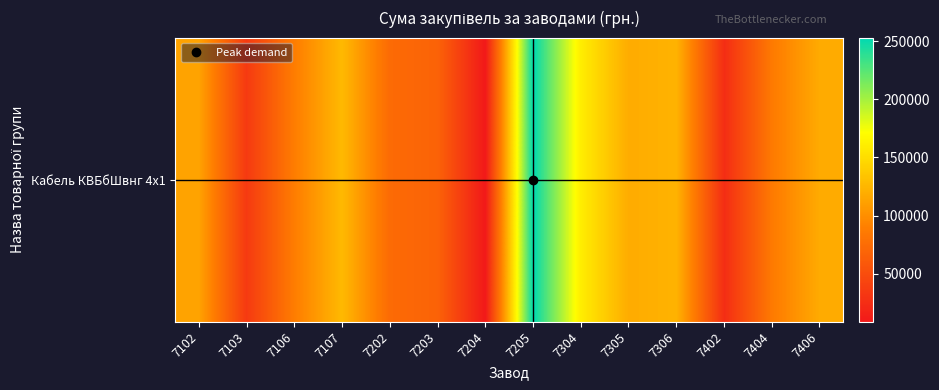

Reading left to right, list all the values displayed in this chart.

7102=113297.3	7103=34876.5	7106=88115.0	7107=127348.2	7202=73881.6	7203=67472.0	7204=8439.7	7205=253191.0	7304=160194.6	7305=118383.9	7306=123059.9	7402=25091.0	7404=86199.0	7406=118064.5